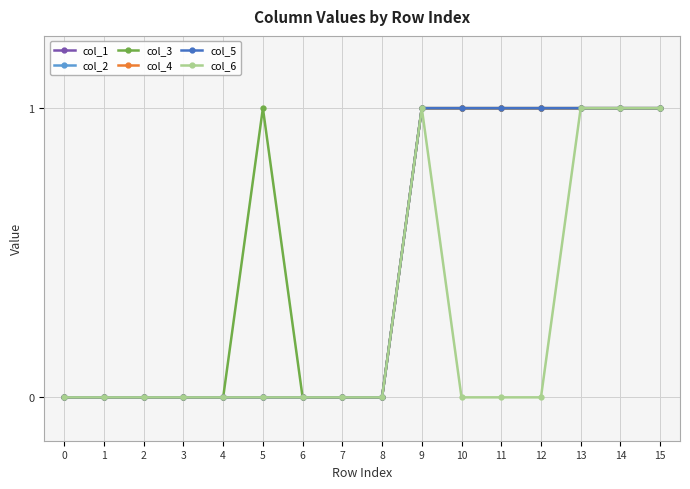

Is this an area chart (filled region under the line)?

No